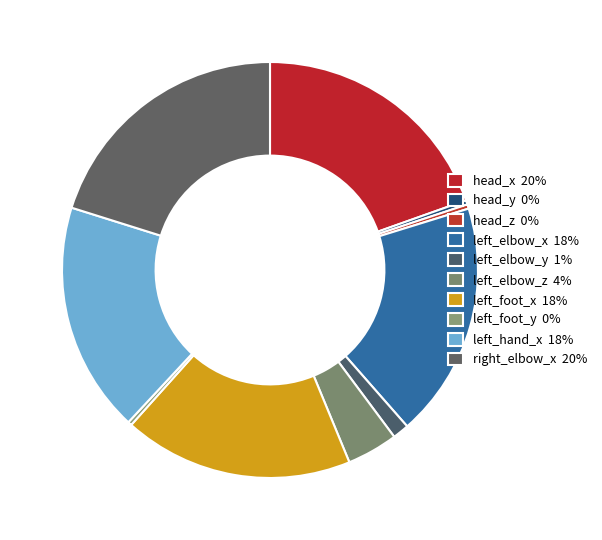

How many slices are in this pie chart?

10